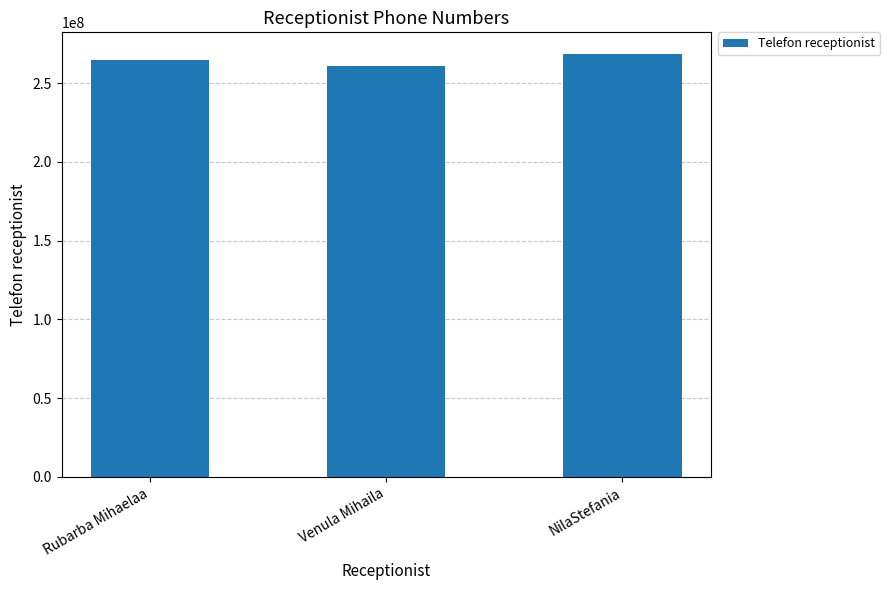

True or false: the data shows 264555887 at Rubarba Mihaelaa.

True